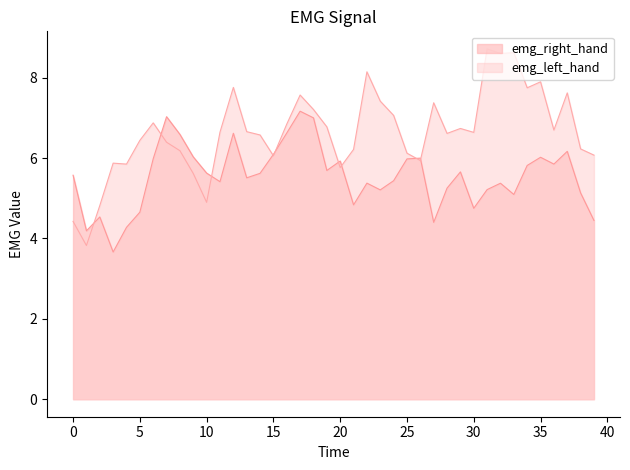

What is the difference between the emg_right_hand values at 7.0 and 38.0?

1.9